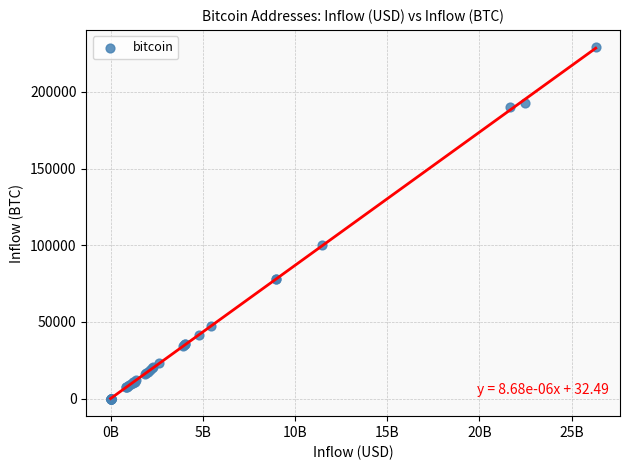

What Y value in the scatter plot is closest to 114471?

99925.5